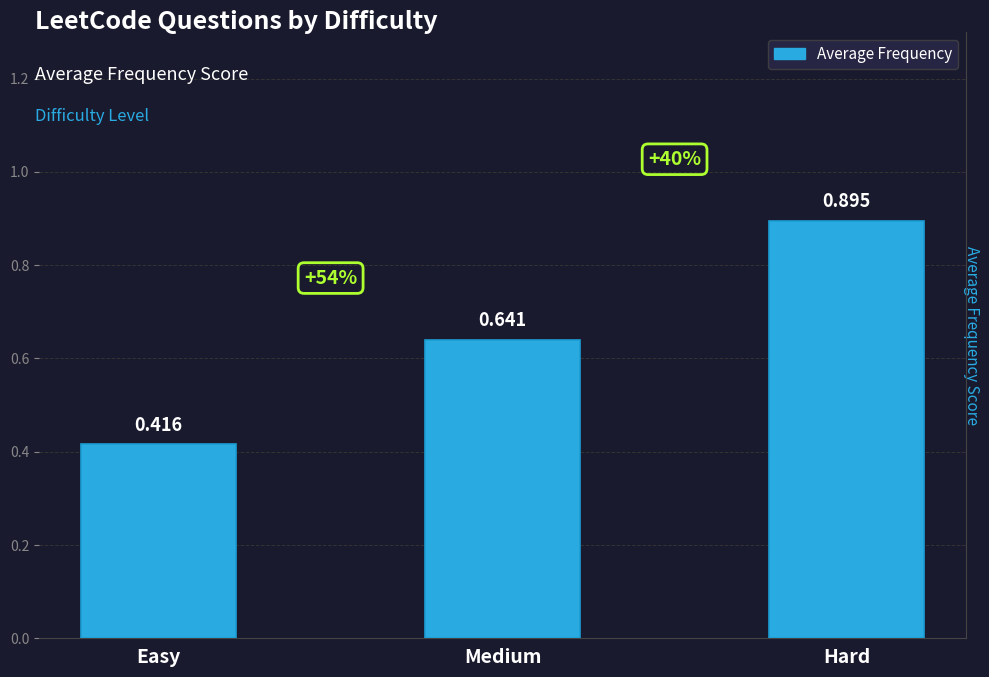

At which category does the chart reach its peak across all series?

Hard